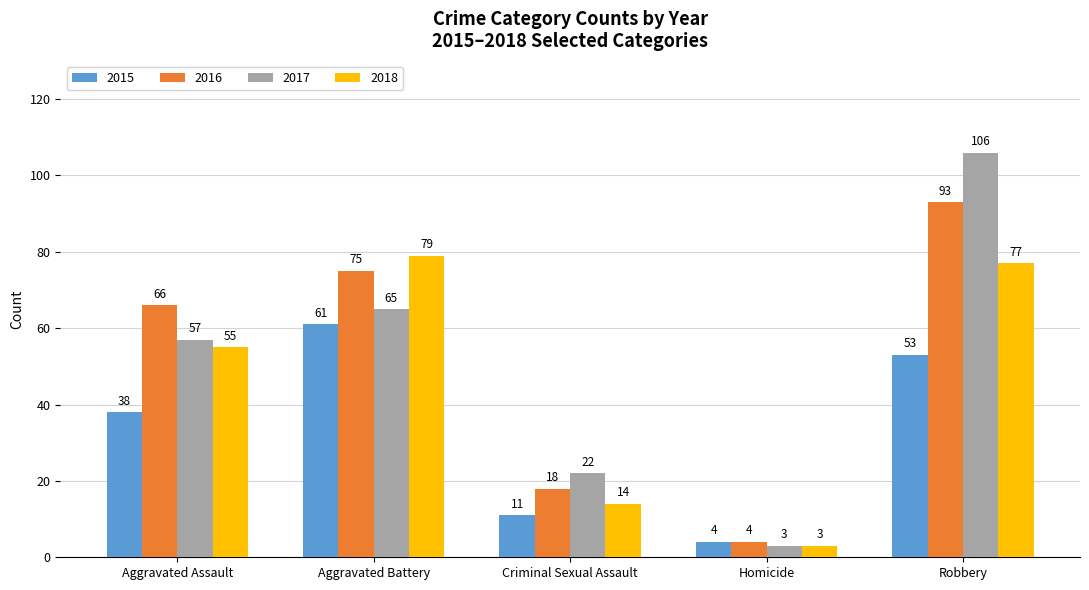

What are all the series names shown in the legend?

2015, 2016, 2017, 2018